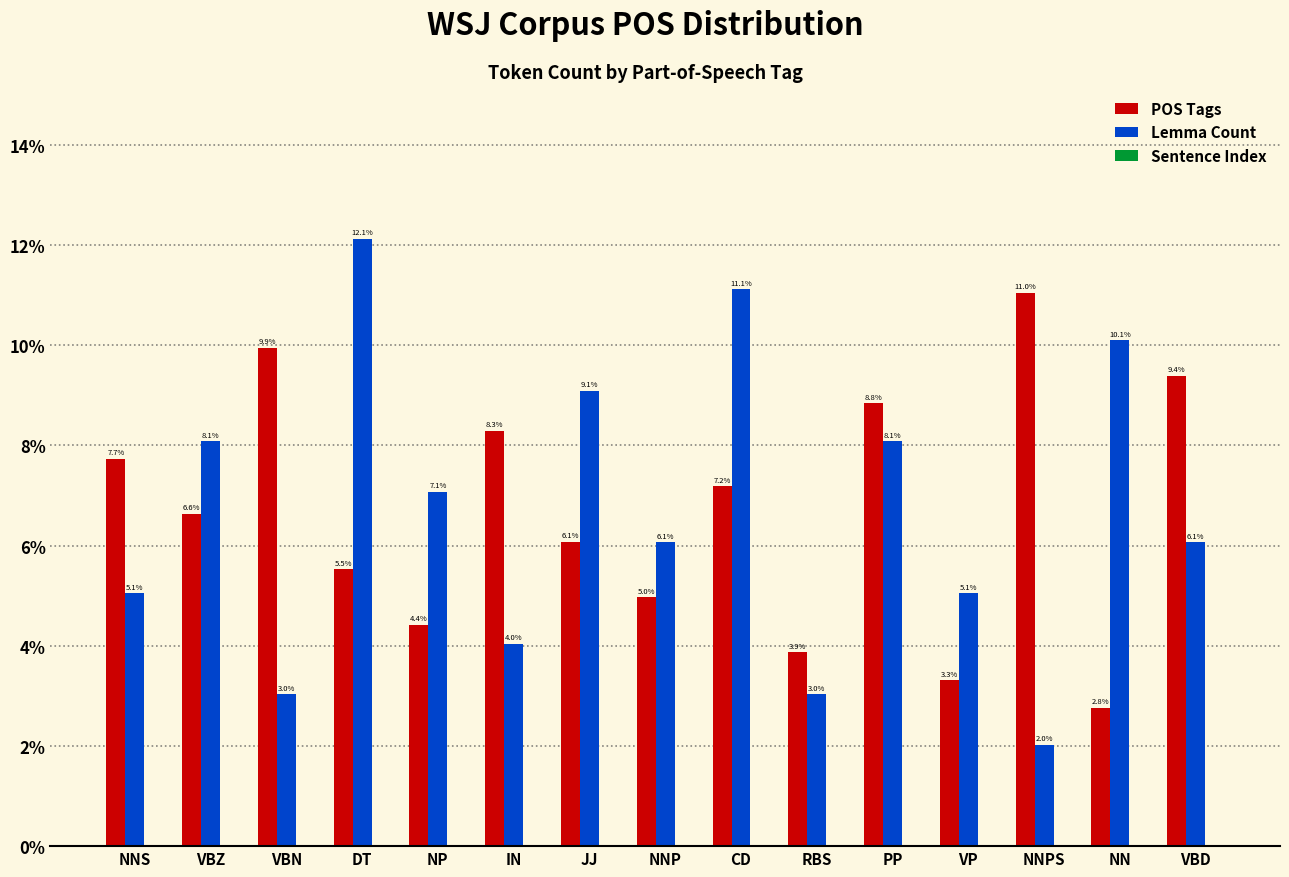

What is the value of the Lemma Count bar at the 6th from the left?

4.0